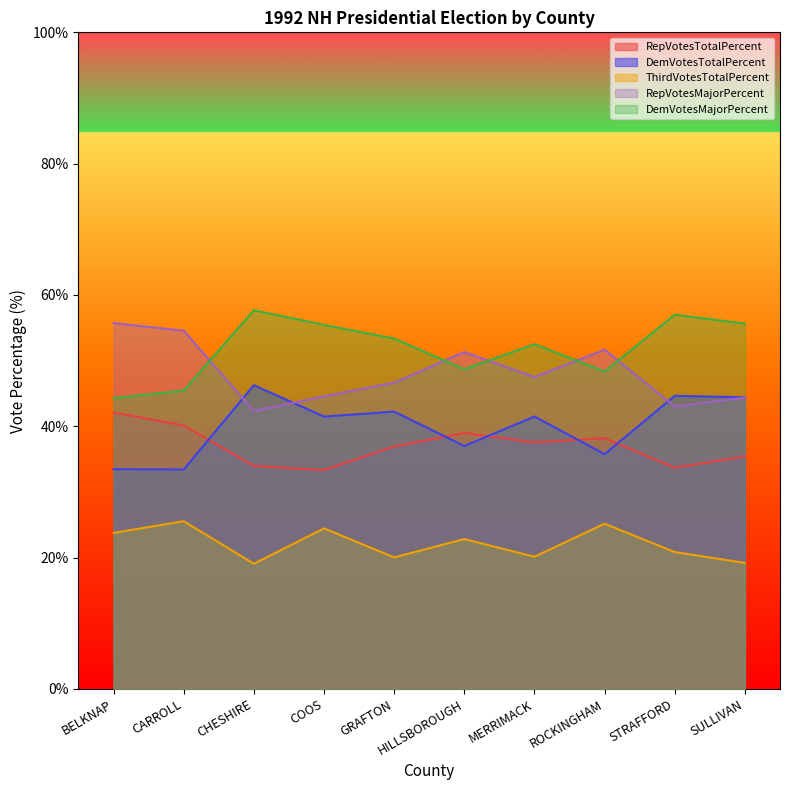

Reading left to right, what are all the values shown in this chart?

RepVotesTotalPercent: 42.1	40.1	34.0	33.3	36.9	39.0	37.5	38.2	33.7	35.4
DemVotesTotalPercent: 33.5	33.4	46.3	41.5	42.2	37.0	41.5	35.8	44.6	44.4
ThirdVotesTotalPercent: 23.8	25.5	19.1	24.4	20.0	22.8	20.1	25.2	20.8	19.2
RepVotesMajorPercent: 55.7	54.6	42.3	44.6	46.6	51.3	47.5	51.7	43.0	44.4
DemVotesMajorPercent: 44.3	45.4	57.7	55.4	53.4	48.7	52.5	48.3	57.0	55.6